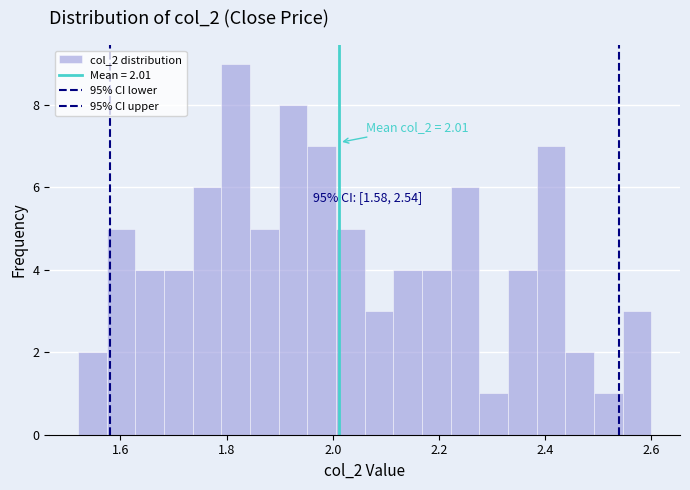

Read against the x-axis, roughly where is the centre of the tallest bar?

1.82